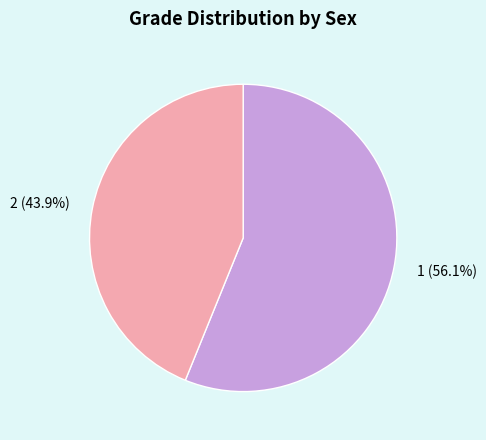

How many segments does this pie chart have?

2